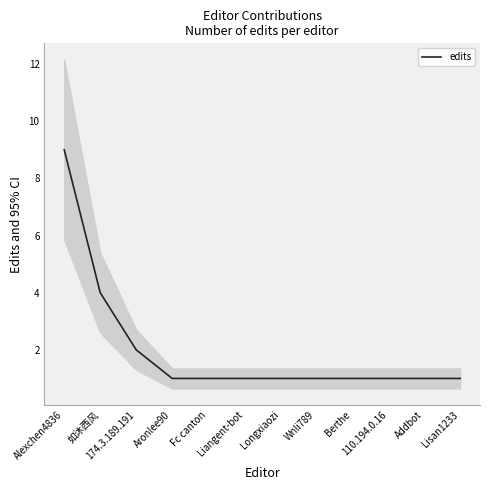

What is the label of the 4th point from the left?

Aronlee90